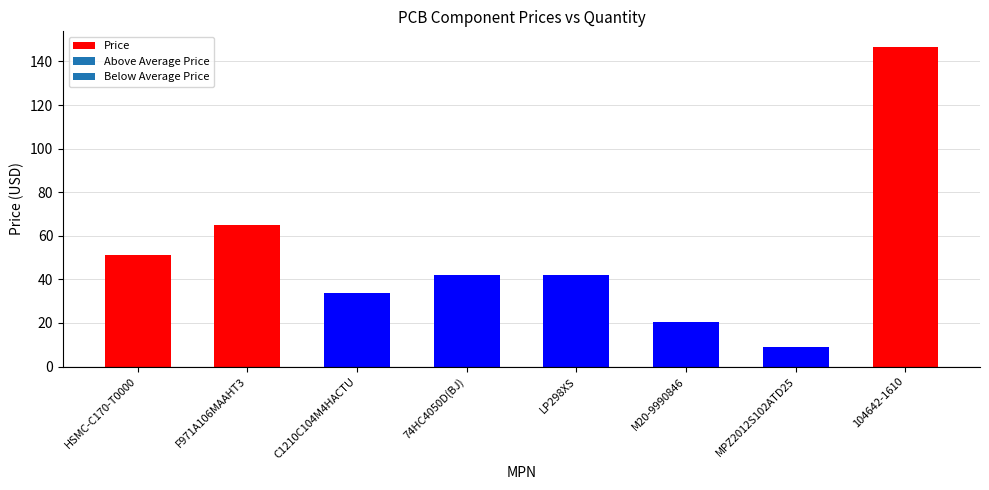

What is the label of the 1st bar from the right?

104642-1610